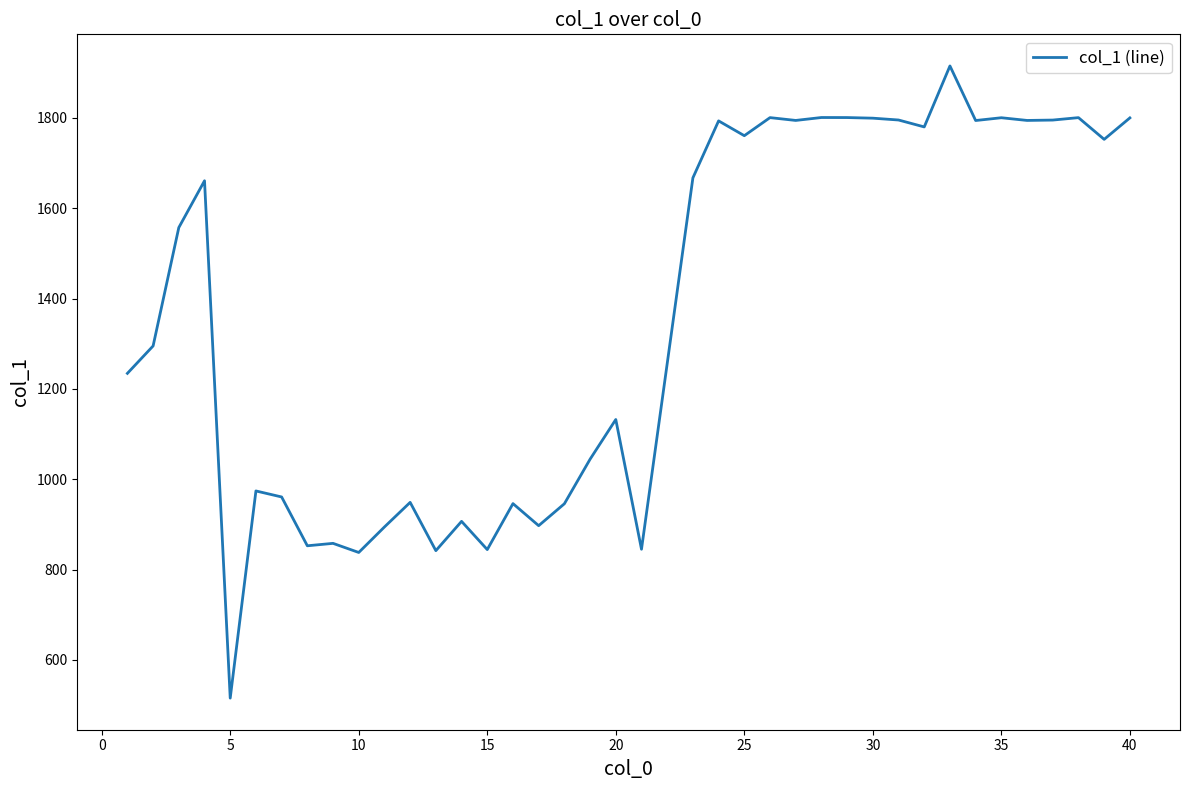

What is the difference between the maximum and minimum values?

1399.5